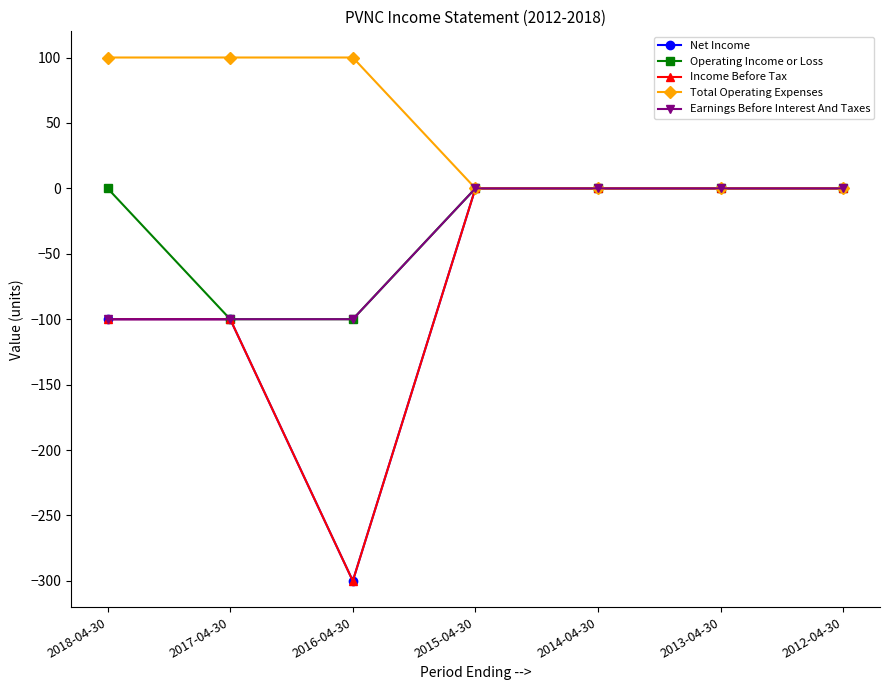

Between 2015-04-30 and 2012-04-30, which series saw the biggest shift?

Net Income